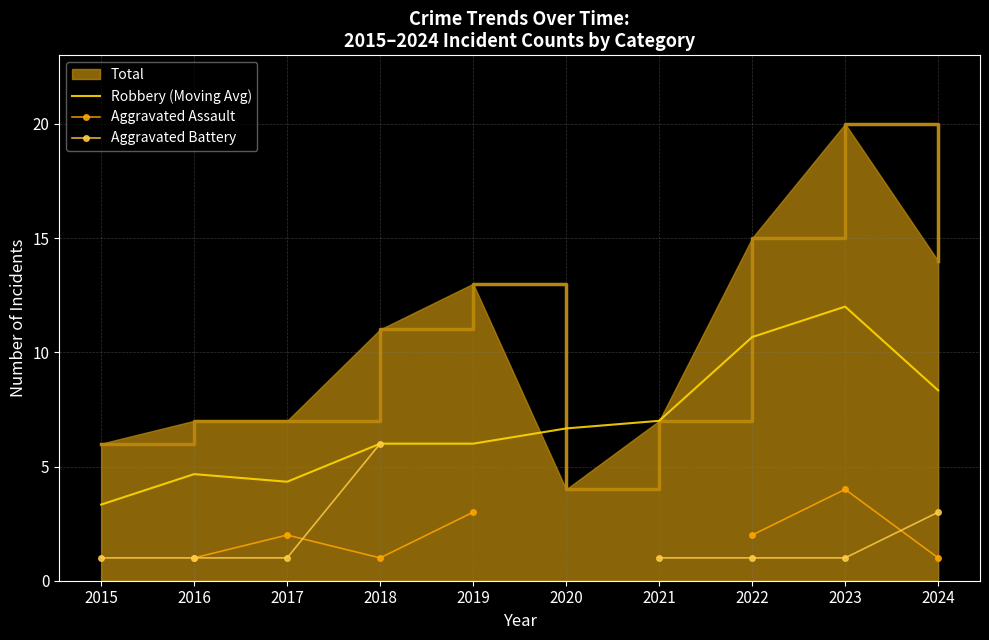

How many data points does each series have?

10